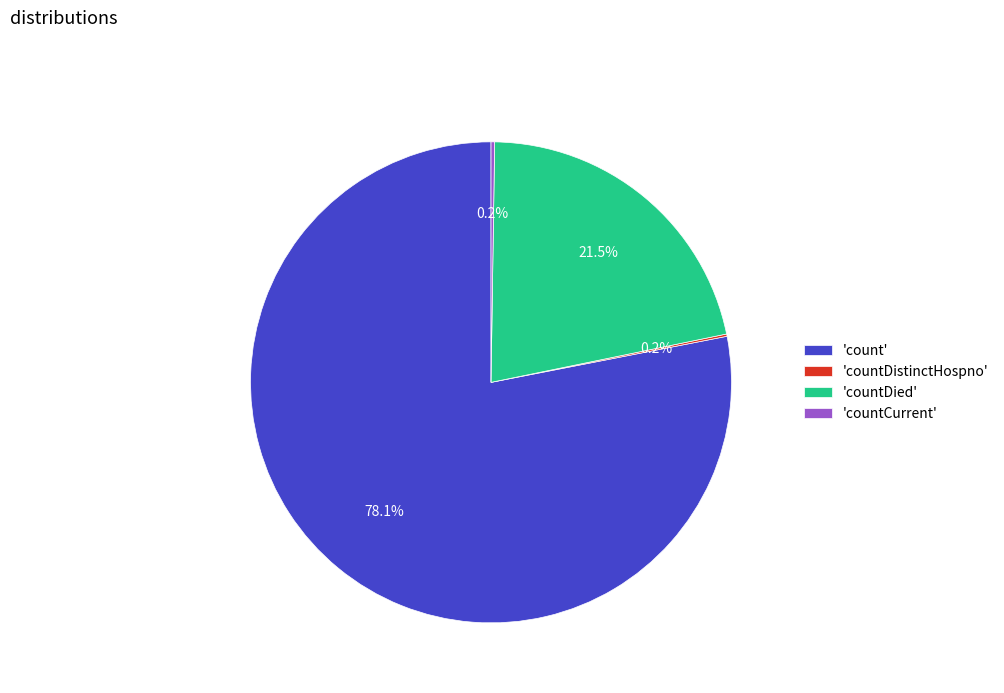

Is there a majority slice in this chart?

Yes